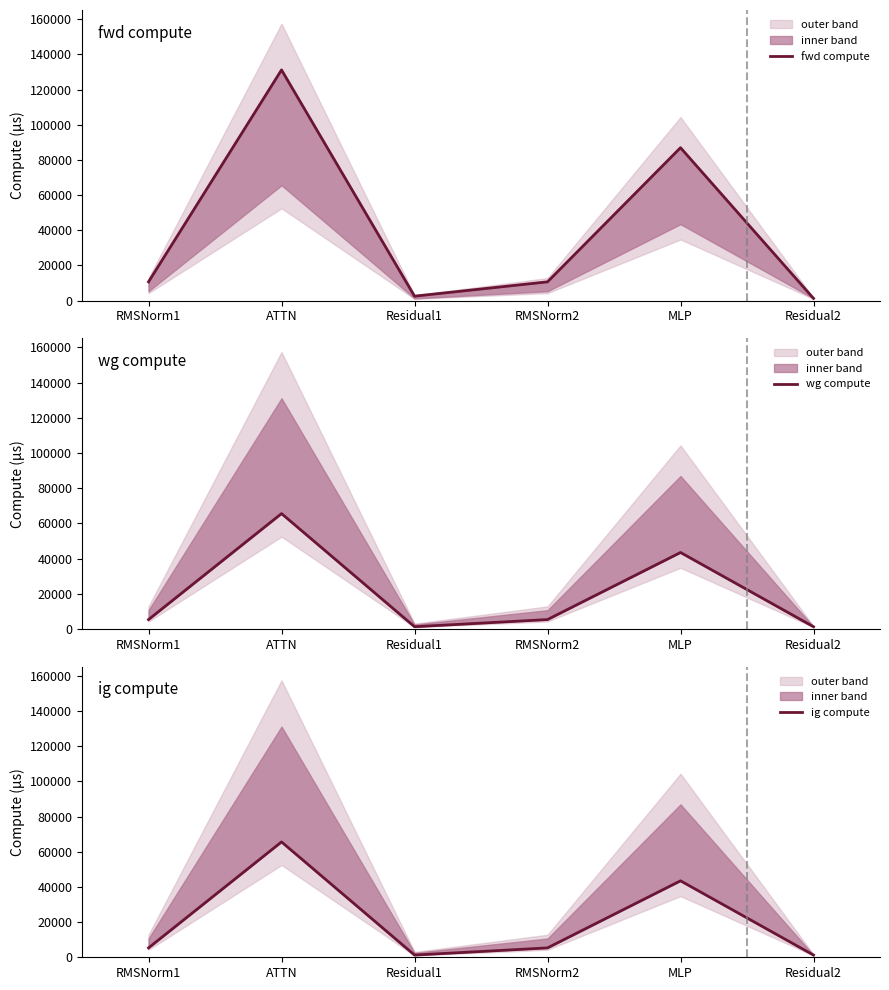

What is the highest value of the fwd compute series?

131156.7